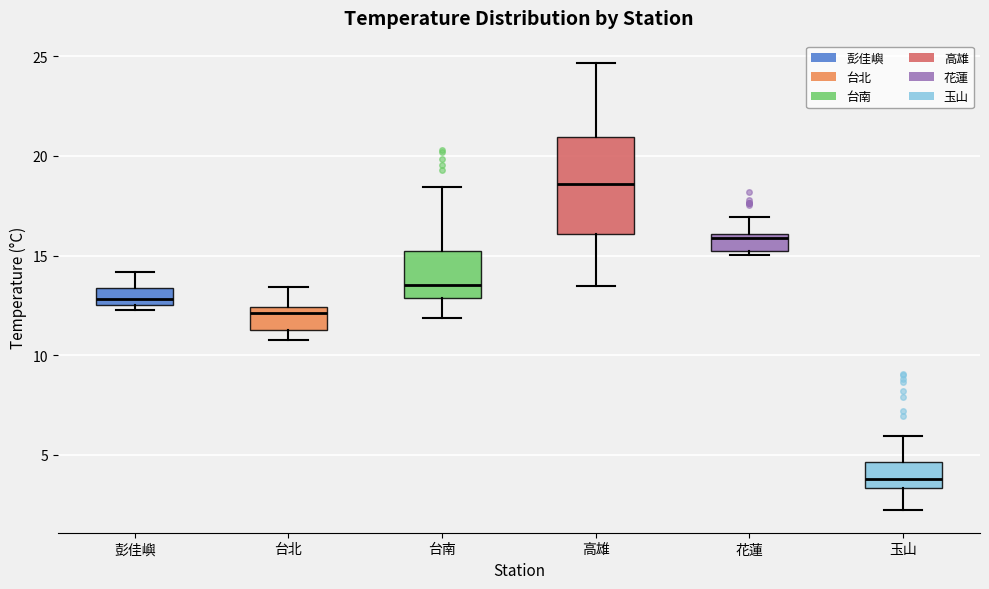

Reading left to right, read every box against the y-axis: the position of its median line, the range the box covers, and the ends of its whiskers. The values are not printed on the chart, so give them approximately, as read against the axis.

彭佳嶼: median 13.0, box 12.5 to 13.5, whiskers 12.5 (just below the box's lower edge) to 14.0
台北: median 12.0, box 11.5 to 12.5, whiskers 11.0 to 13.5
台南: median 13.5, box 13.0 to 15.0, whiskers 12.0 to 18.5
高雄: median 18.5, box 16.0 to 21.0, whiskers 13.5 to 24.5
花蓮: median 16.0 (just below the box's upper edge), box 15.0 to 16.0, whiskers 15.0 (just below the box's lower edge) to 17.0
玉山: median 4.0, box 3.5 to 4.5, whiskers 2.0 to 6.0